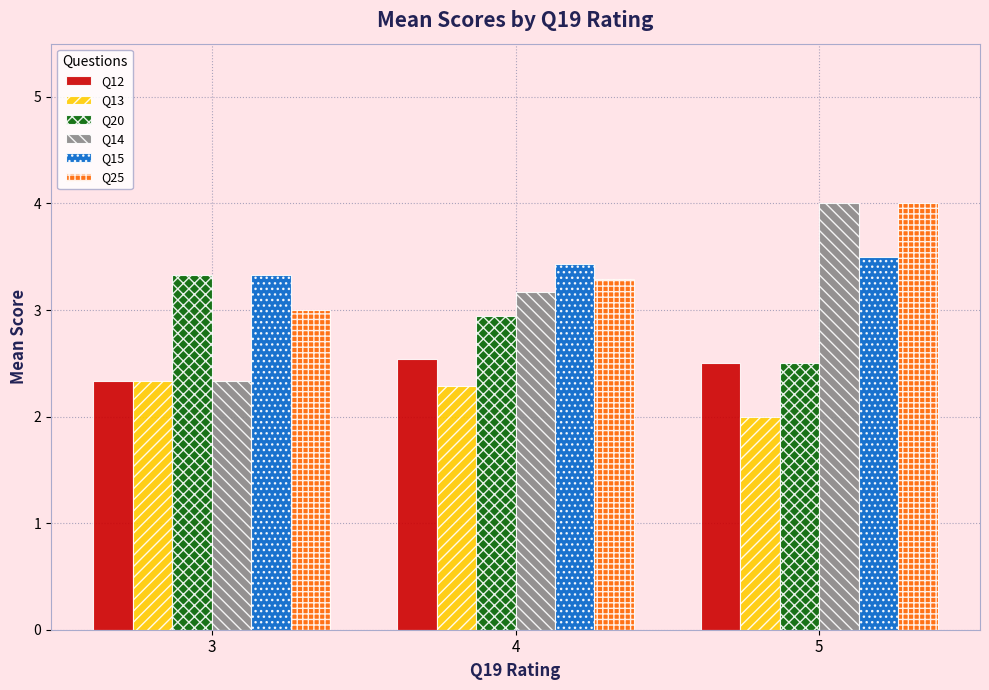

The Q14 series shows 1.2 at 3. True or false?

False